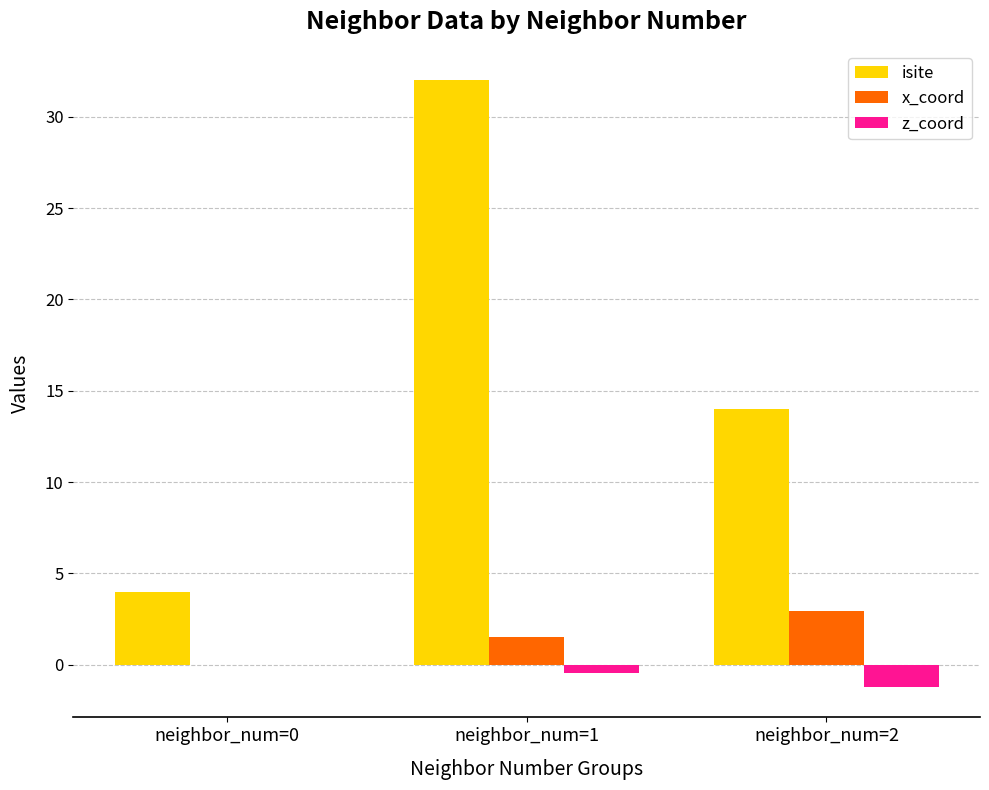

What is the sum of all x_coord values?

4.5